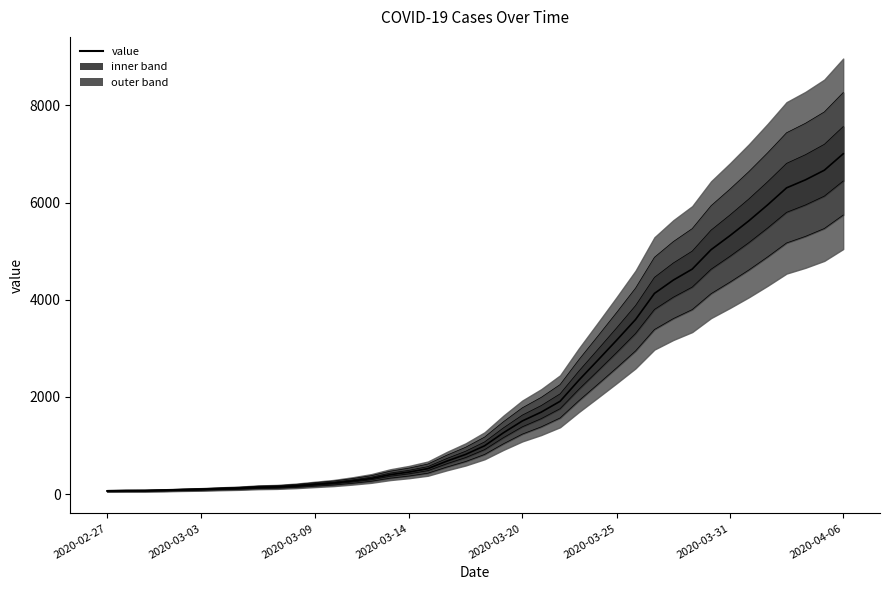

What is the difference between the values at 38 and 2020-02-27?

6602